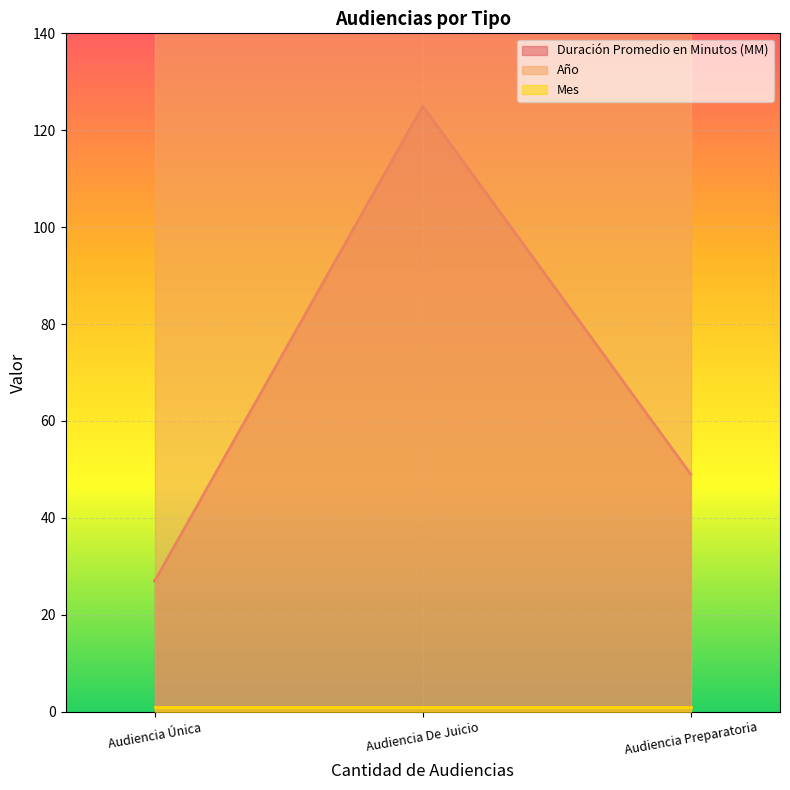

At which label does Duración Promedio en Minutos (MM) reach its peak?

Audiencia De Juicio